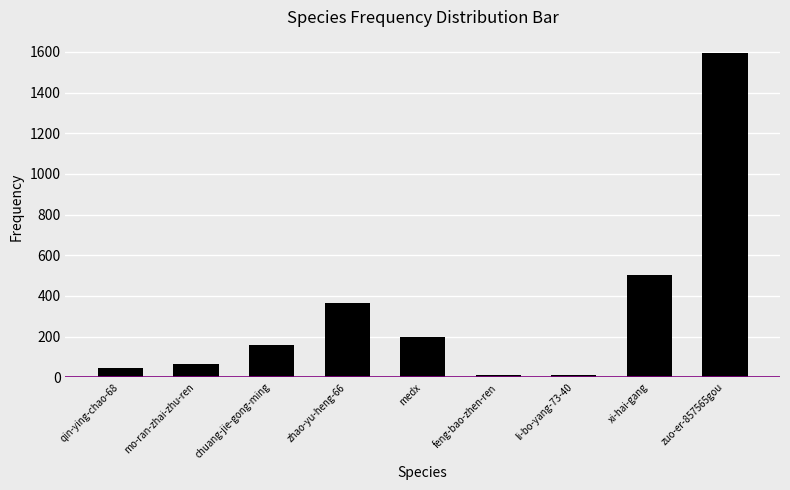

Which label corresponds to the largest value in the chart?

zuo-er-857565gou